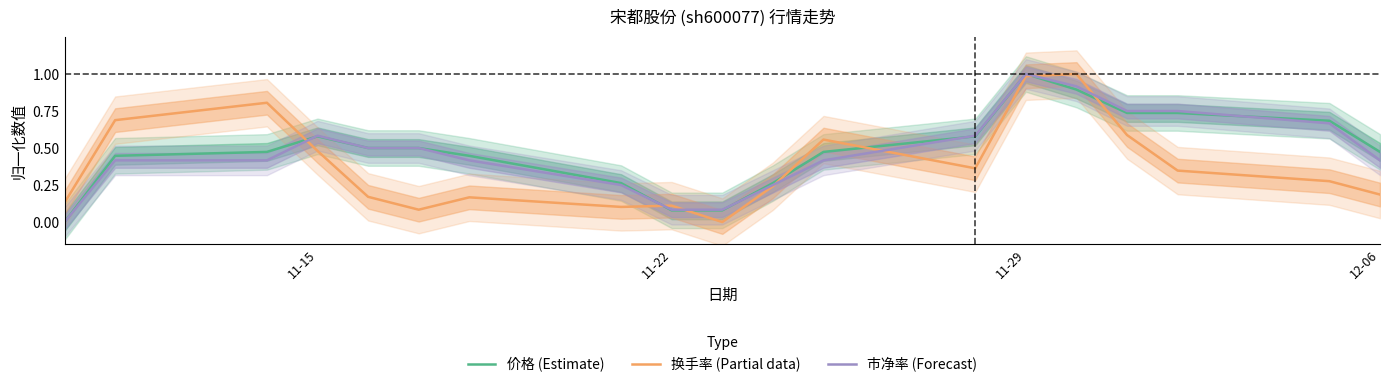

Does the chart have visible grid lines?

No